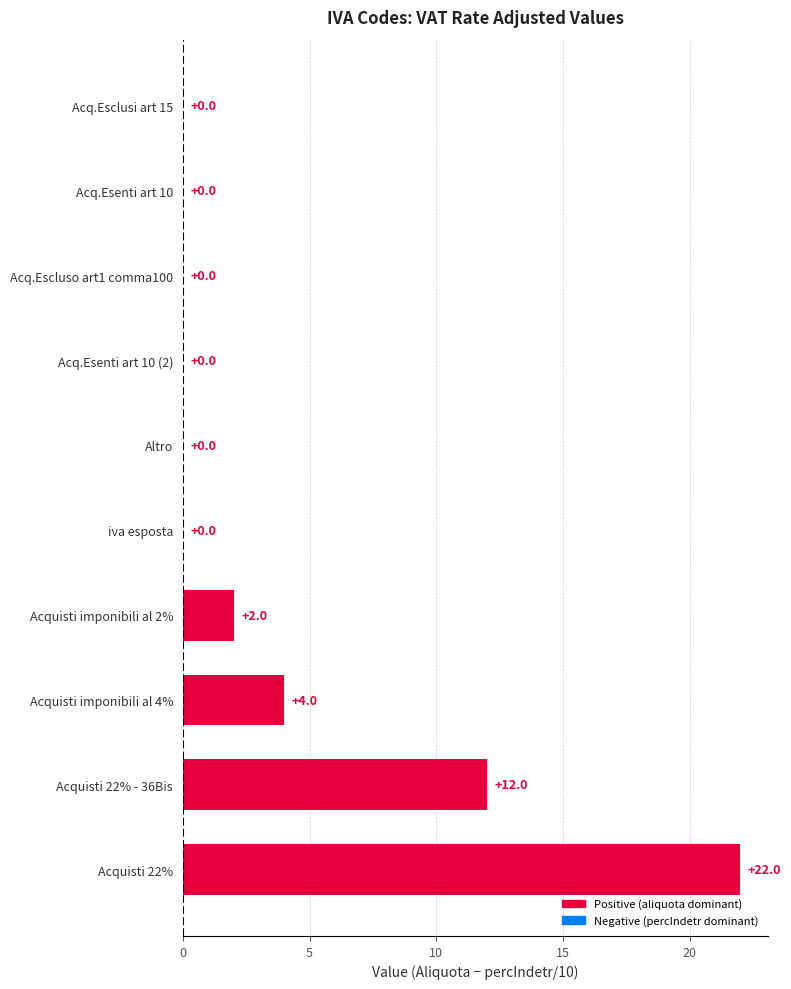

What is the sum of all values?

40